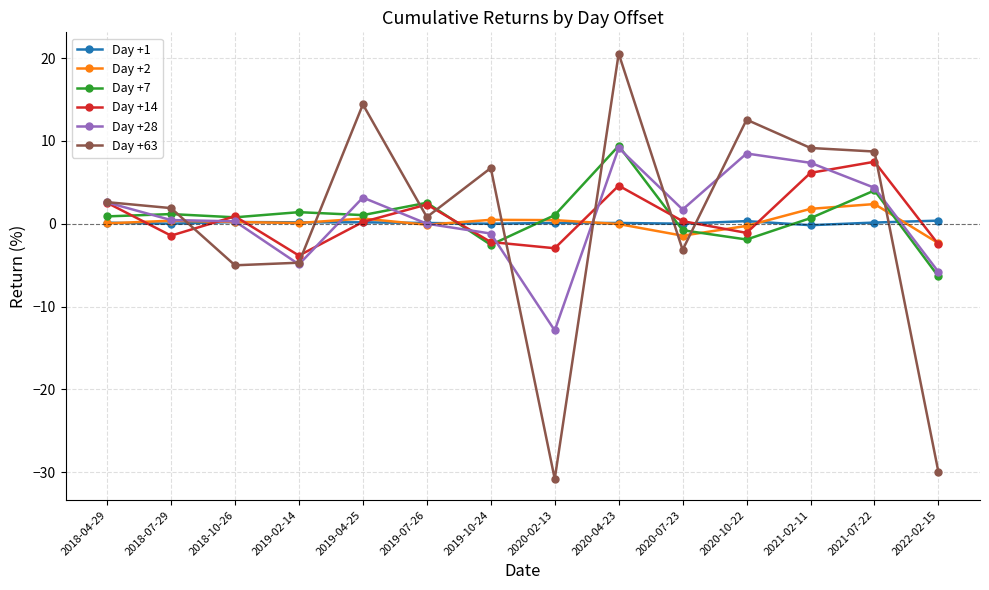

What are all the series names shown in the legend?

Day +1, Day +2, Day +7, Day +14, Day +28, Day +63